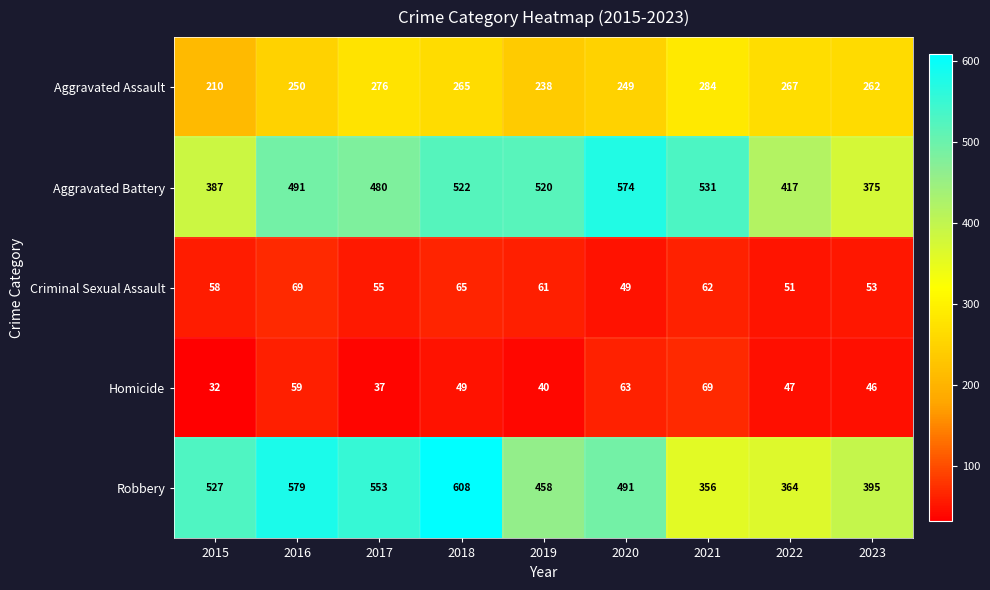

The Homicide series shows 49 at 2018. True or false?

True